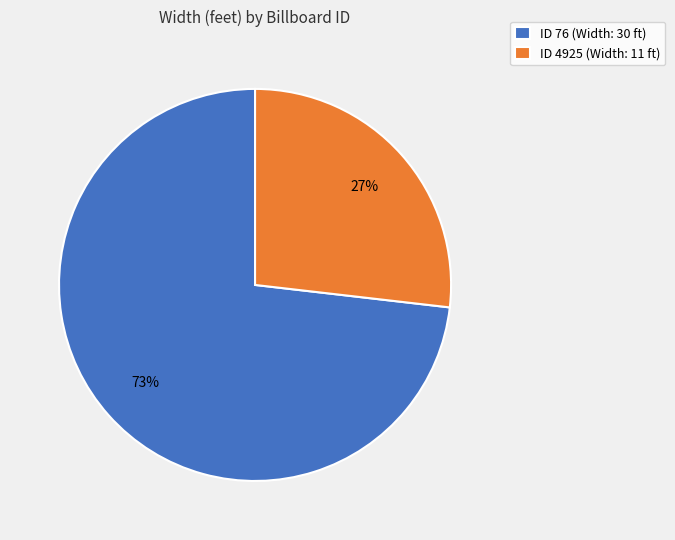

Combined, do ID 76 (Width: 30 ft) and ID 4925 (Width: 11 ft) account for over 50%?

Yes